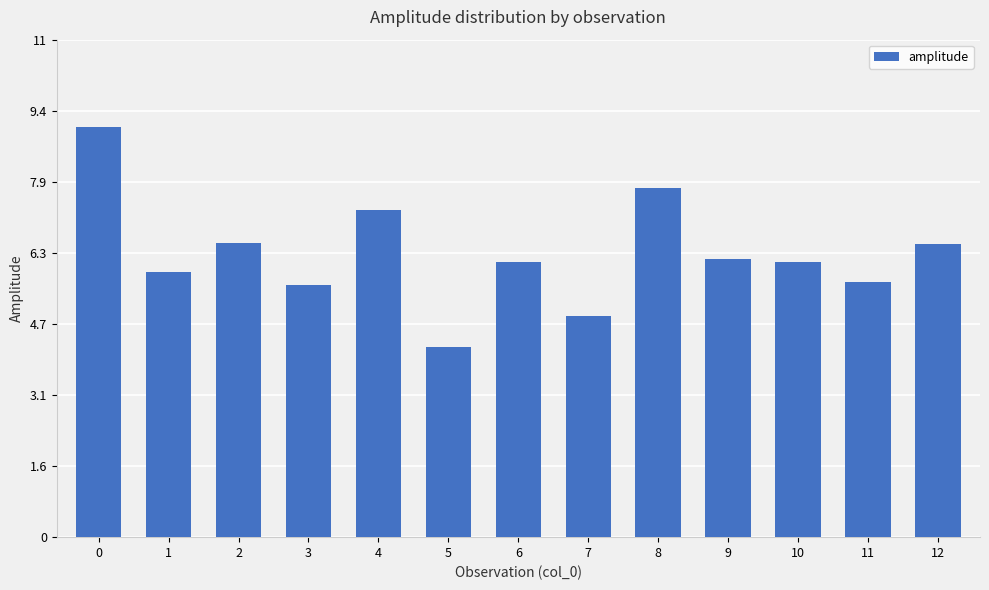

Which category has the lowest value across all series?

5